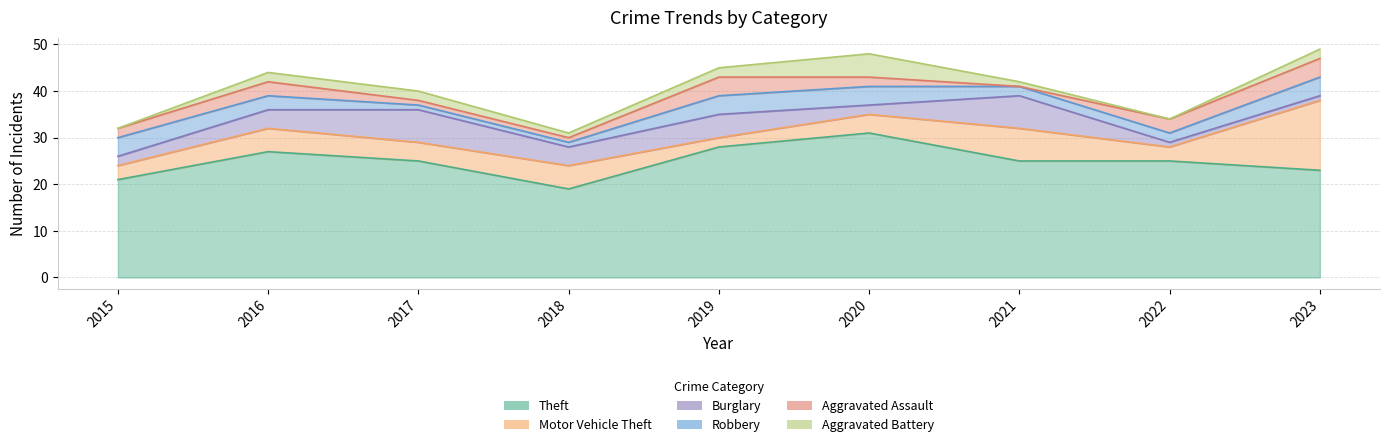

Which category has the lowest value in the Burglary series?

2022